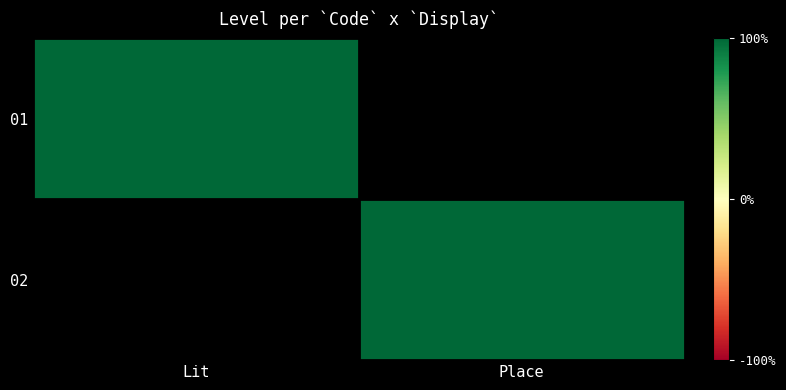

What is the difference between the highest and lowest values at Lit?

1